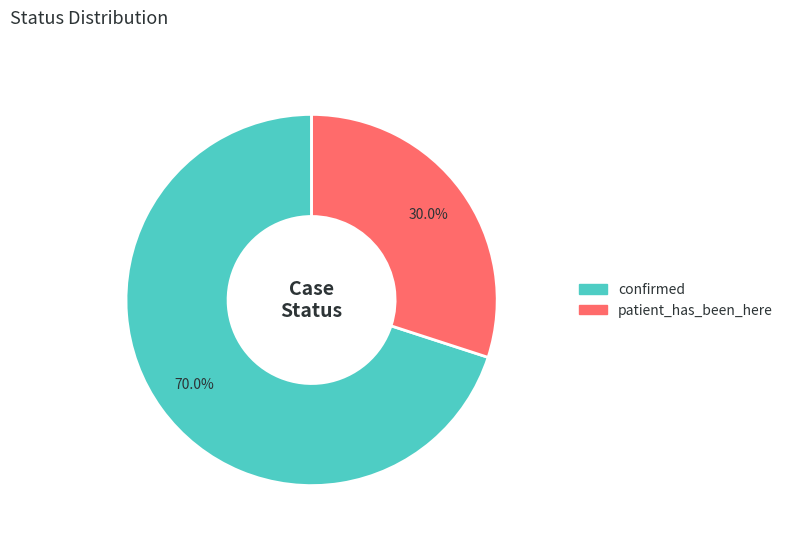

Which slice represents more than half of the pie?

confirmed